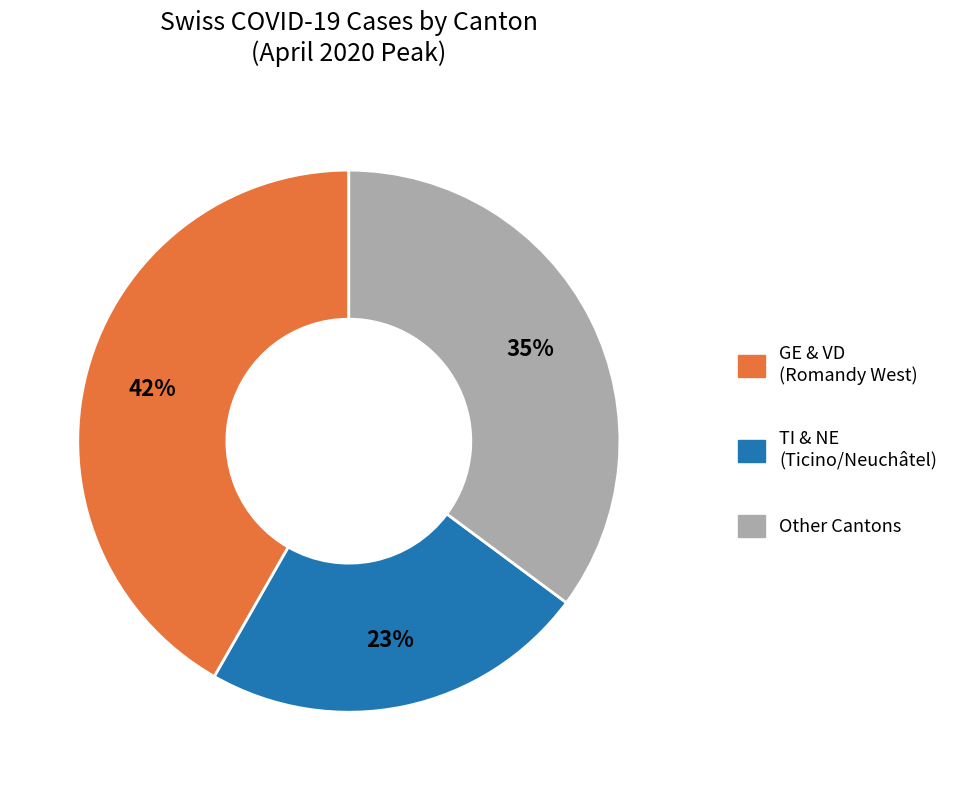

To the nearest percent, what is the average slice percentage?

33%